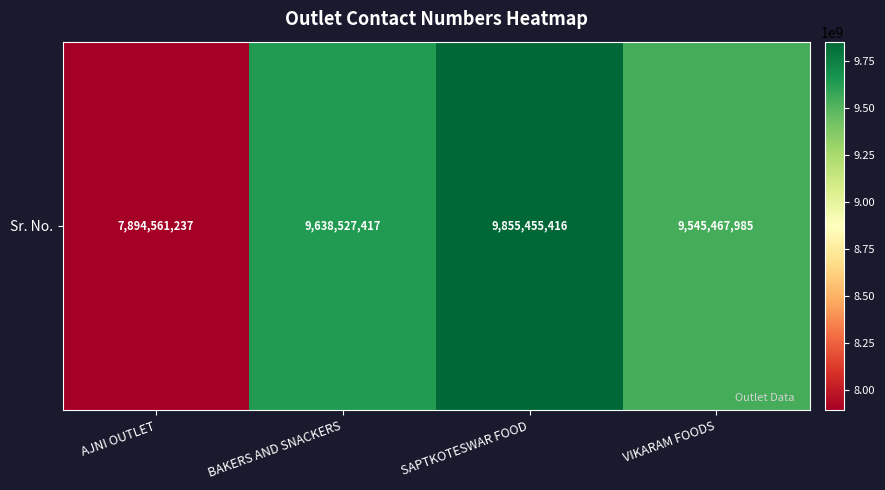

What is the ratio of the value at AJNI OUTLET to the value at BAKERS AND SNACKERS?

0.8